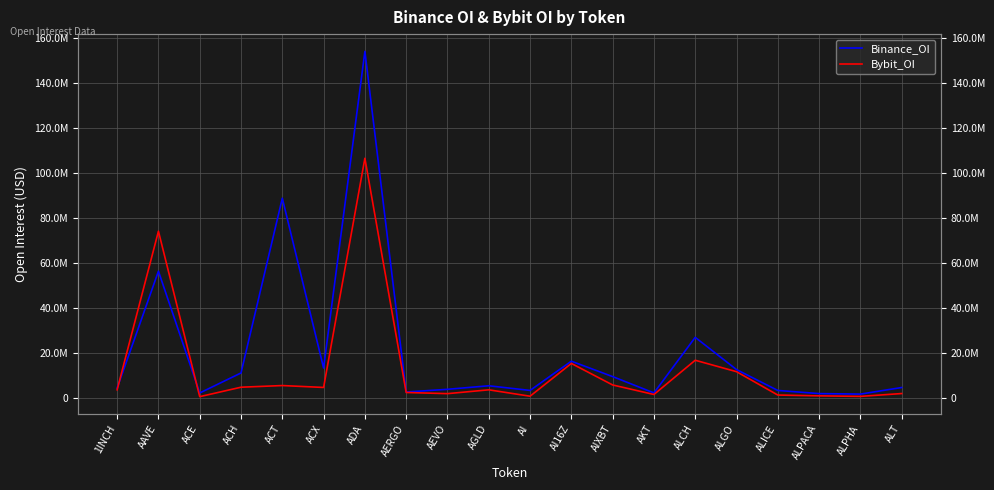

List the labels in order of Binance_OI value, smallest first.

ALPHA, ALPACA, ACE, AKT, AERGO, ALICE, AI, AEVO, 1INCH, ALT, AGLD, AIXBT, ACH, ALGO, ACX, AI16Z, ALCH, AAVE, ACT, ADA